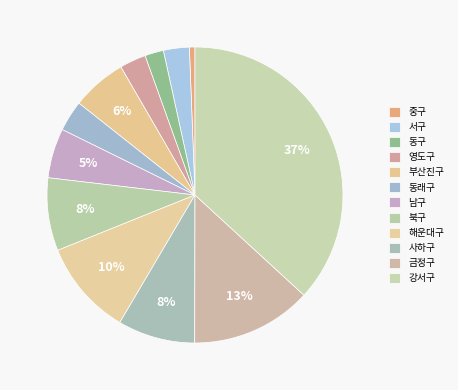

True or false: 중구 accounts for 1% of the total.

True